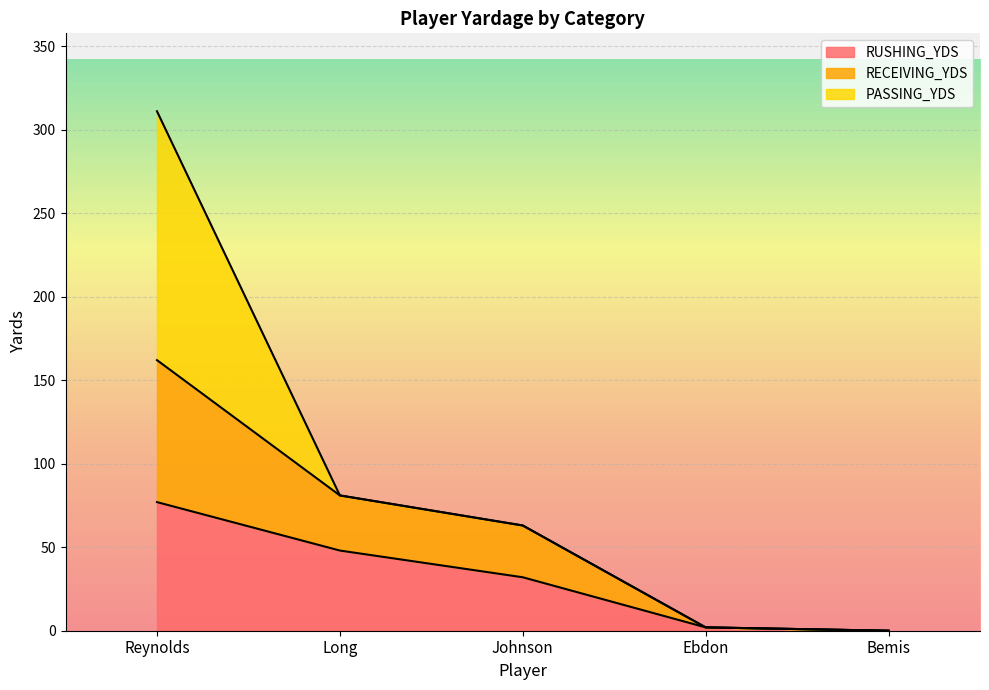

Does the chart display data point markers on the line(s)?

No